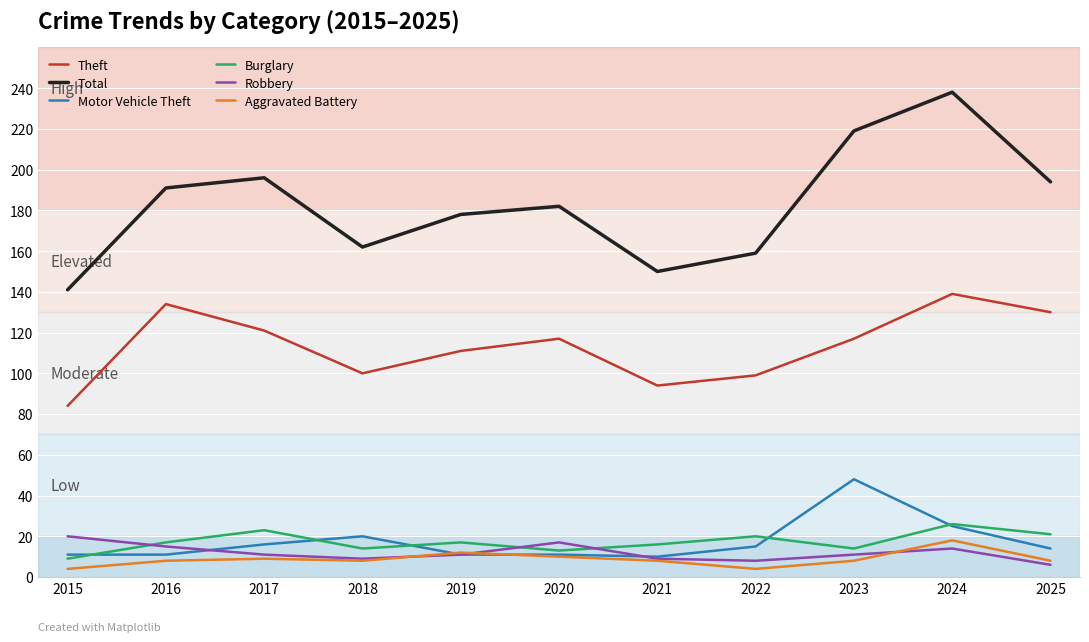

What is the difference between the highest and lowest values at 2025?

188